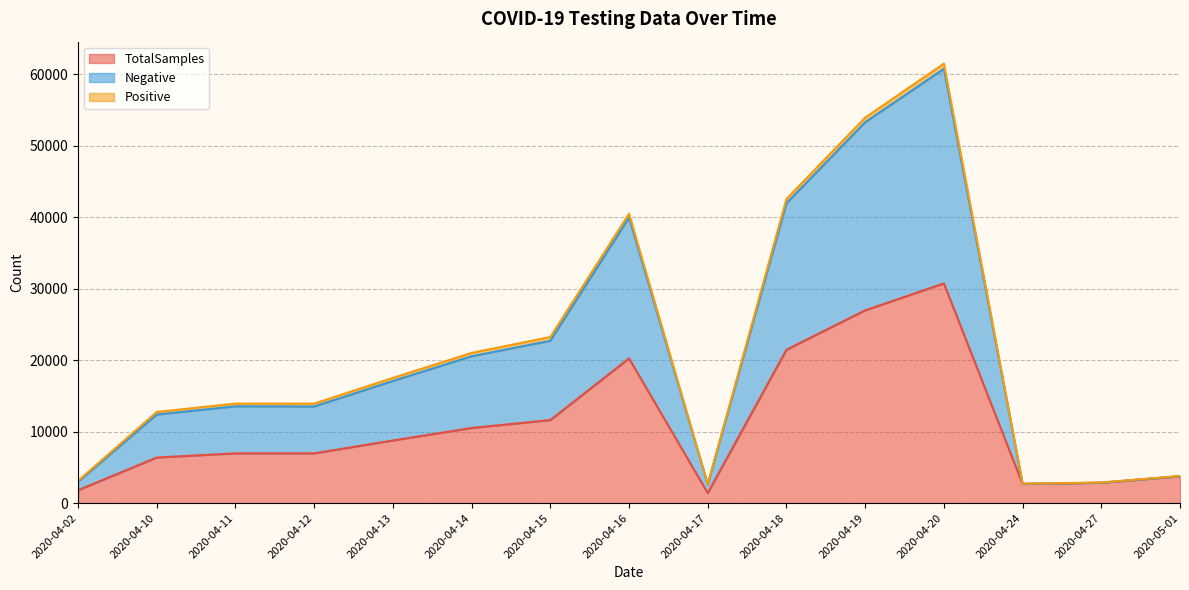

At which category is the sum across all series the highest?

2020-04-20